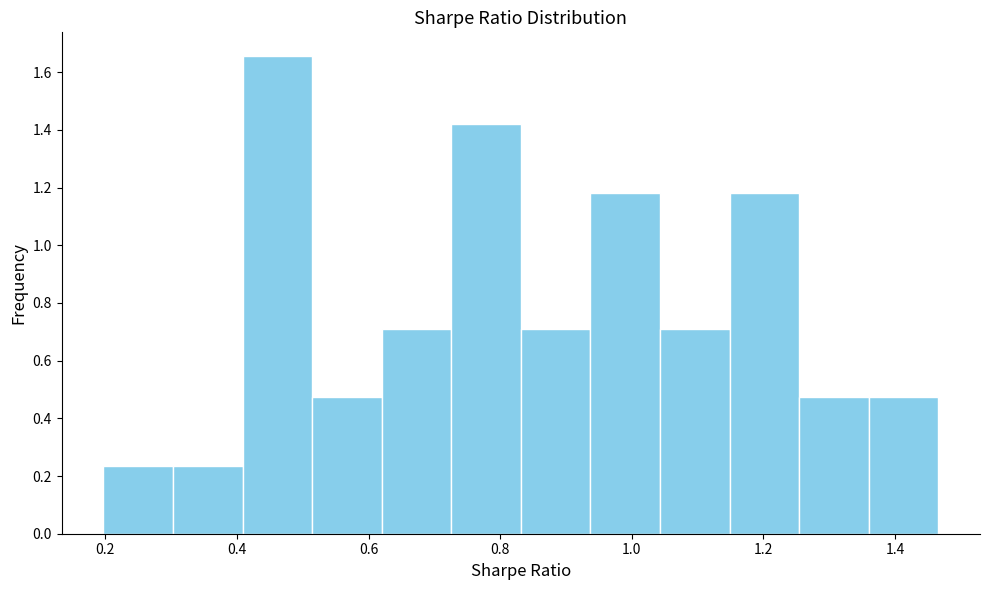

Reading left to right, transcribe this chart: for each bar, give the range it covers on the x-axis and its height. Neither the bar edges nor the heights are printed on the chart, so give them approximately, as read against the axes.

0.20 to 0.30: 0.24
0.30 to 0.40: 0.24
0.40 to 0.52: 1.66
0.52 to 0.62: 0.48
0.62 to 0.72: 0.70
0.72 to 0.84: 1.42
0.84 to 0.94: 0.70
0.94 to 1.04: 1.18
1.04 to 1.14: 0.70
1.14 to 1.26: 1.18
1.26 to 1.36: 0.48
1.36 to 1.46: 0.48